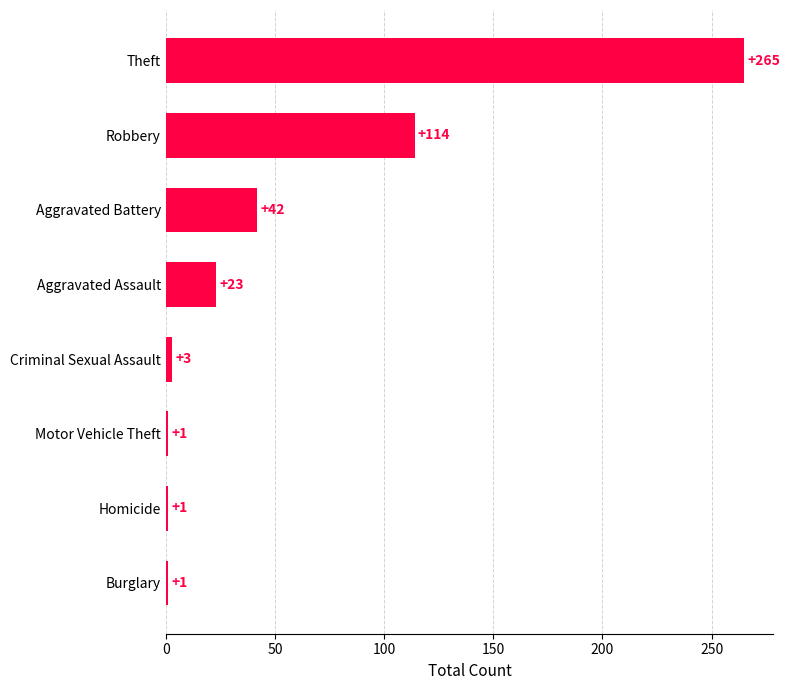

The value at Theft is 364. True or false?

False